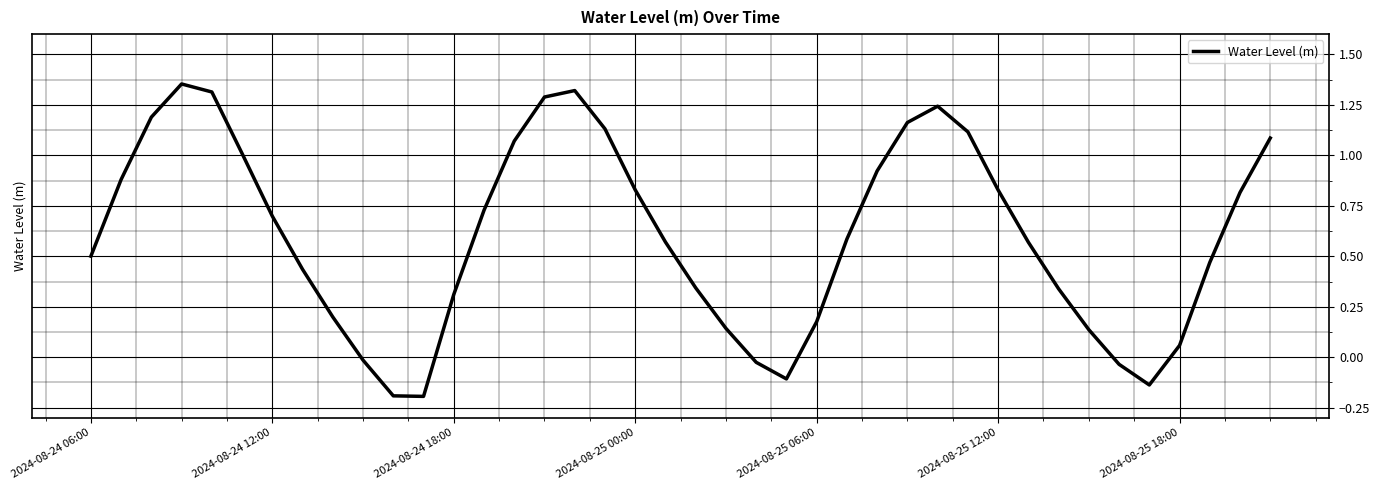

What is the difference between the maximum and minimum values?

1.5